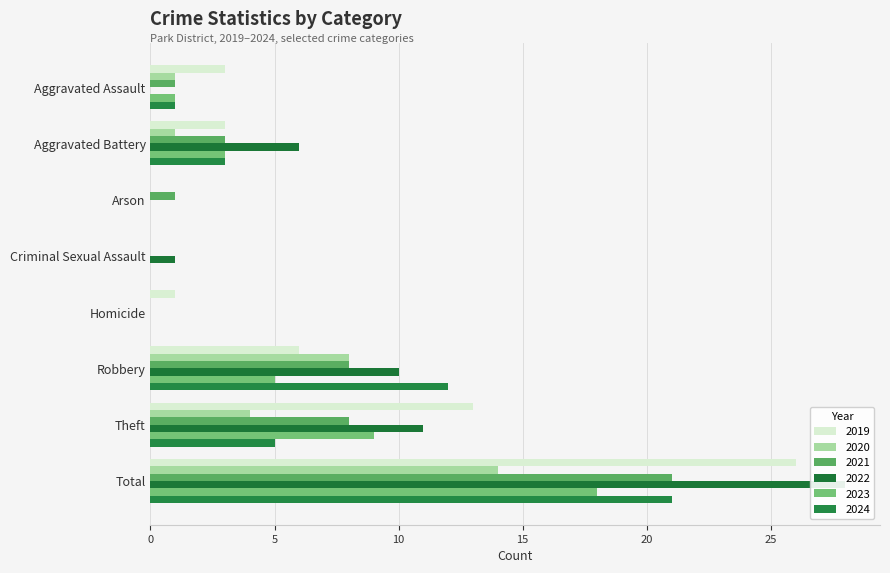

Reading left to right, list all the values displayed in this chart.

2019: Aggravated Assault=3	Aggravated Battery=3	Arson=0	Criminal Sexual Assault=0	Homicide=1	Robbery=6	Theft=13	Total=26
2020: Aggravated Assault=1	Aggravated Battery=1	Arson=0	Criminal Sexual Assault=0	Homicide=0	Robbery=8	Theft=4	Total=14
2021: Aggravated Assault=1	Aggravated Battery=3	Arson=1	Criminal Sexual Assault=0	Homicide=0	Robbery=8	Theft=8	Total=21
2022: Aggravated Assault=0	Aggravated Battery=6	Arson=0	Criminal Sexual Assault=1	Homicide=0	Robbery=10	Theft=11	Total=28
2023: Aggravated Assault=1	Aggravated Battery=3	Arson=0	Criminal Sexual Assault=0	Homicide=0	Robbery=5	Theft=9	Total=18
2024: Aggravated Assault=1	Aggravated Battery=3	Arson=0	Criminal Sexual Assault=0	Homicide=0	Robbery=12	Theft=5	Total=21